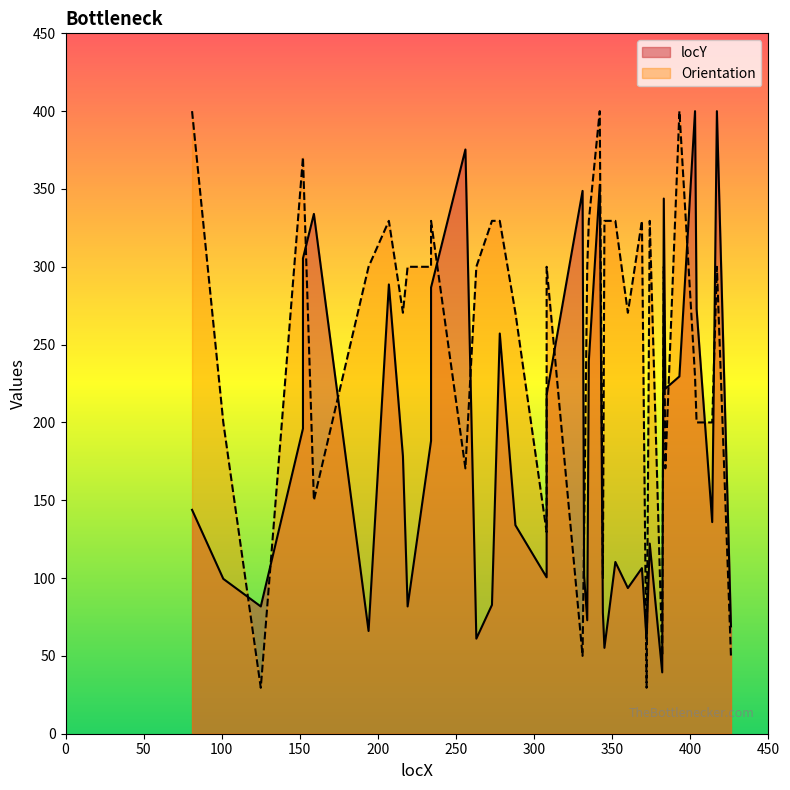

What is the difference between the maximum and second lowest values?

344.8